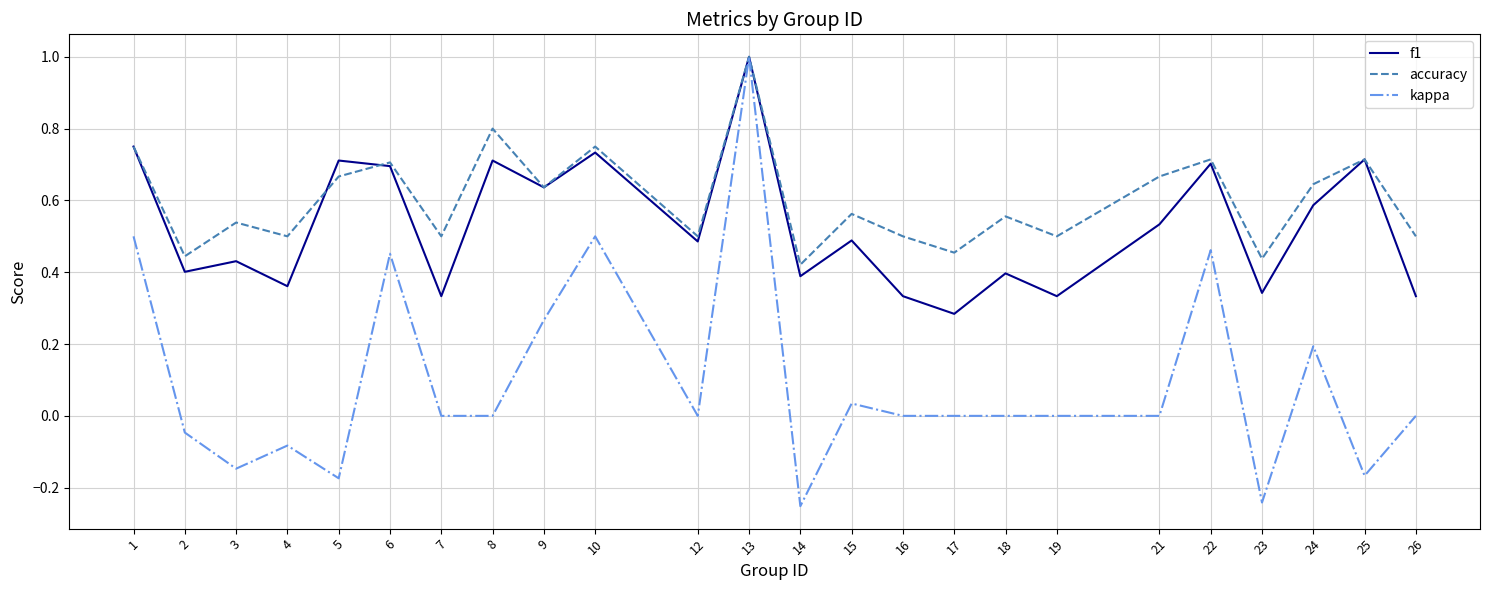

The value of kappa at 1 is 0.3. True or false?

False